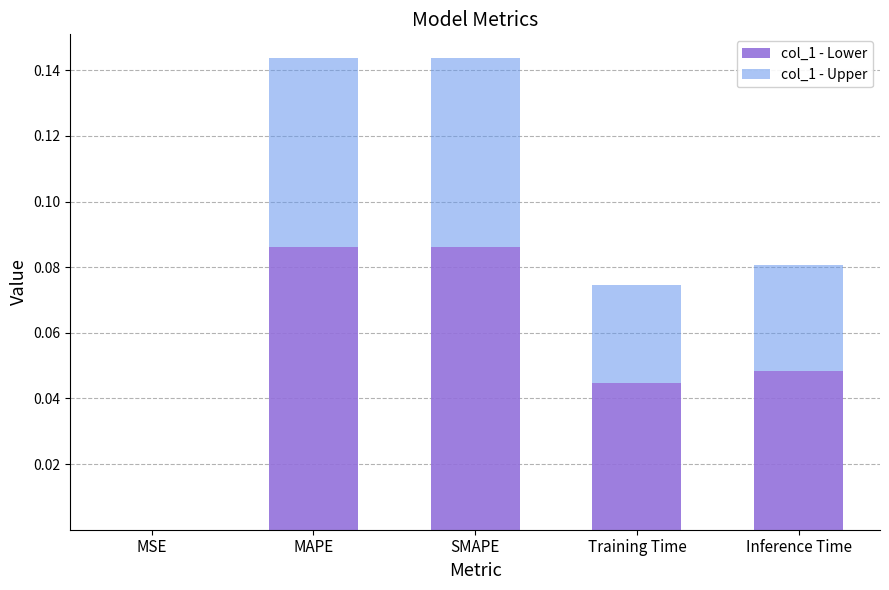

What is the sum of all col_1 - Lower values?

0.3